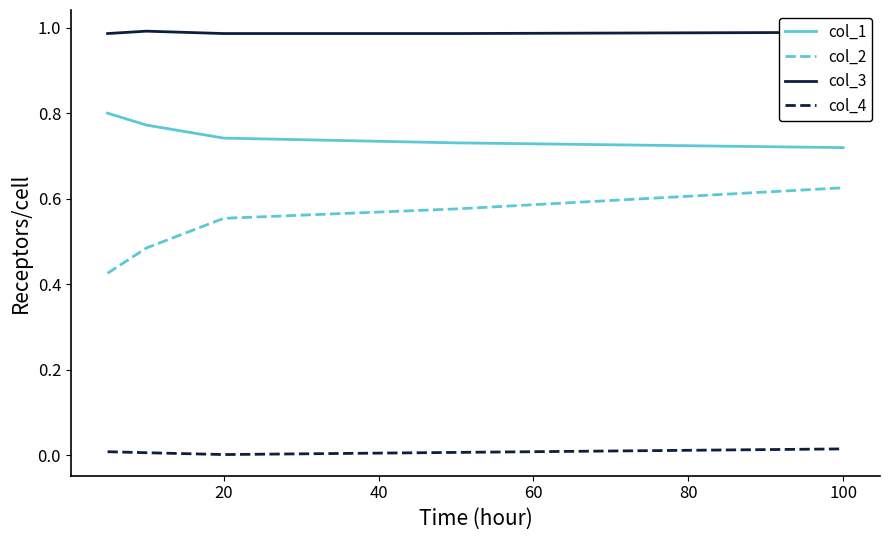

True or false: col_4 and col_1 intersect in this chart.

False